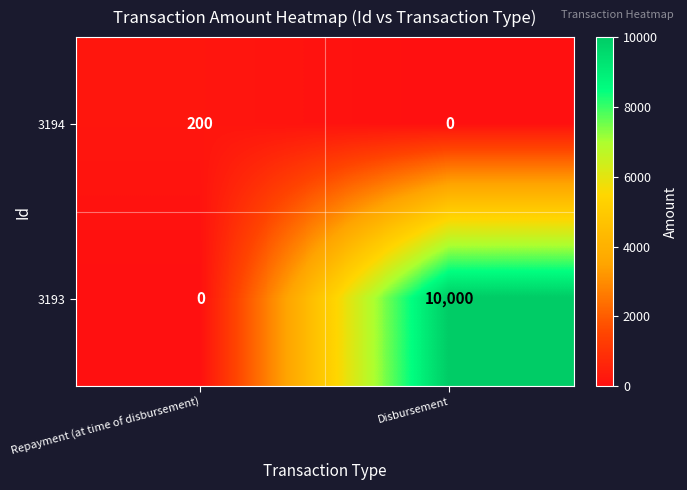

Between Repayment (at time of disbursement) and Disbursement, which series saw the biggest shift?

3193